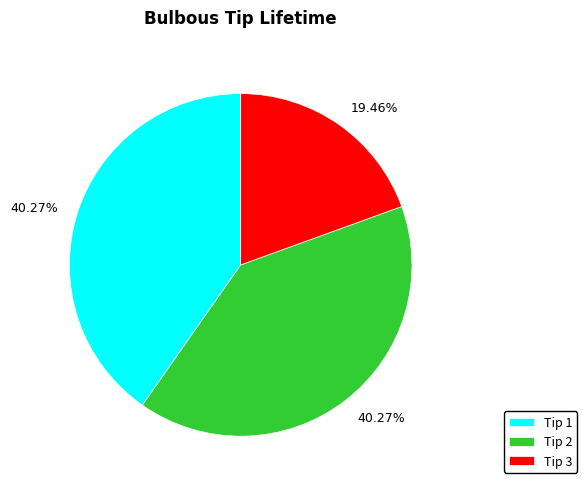

Is Tip 3 the majority of the pie?

No